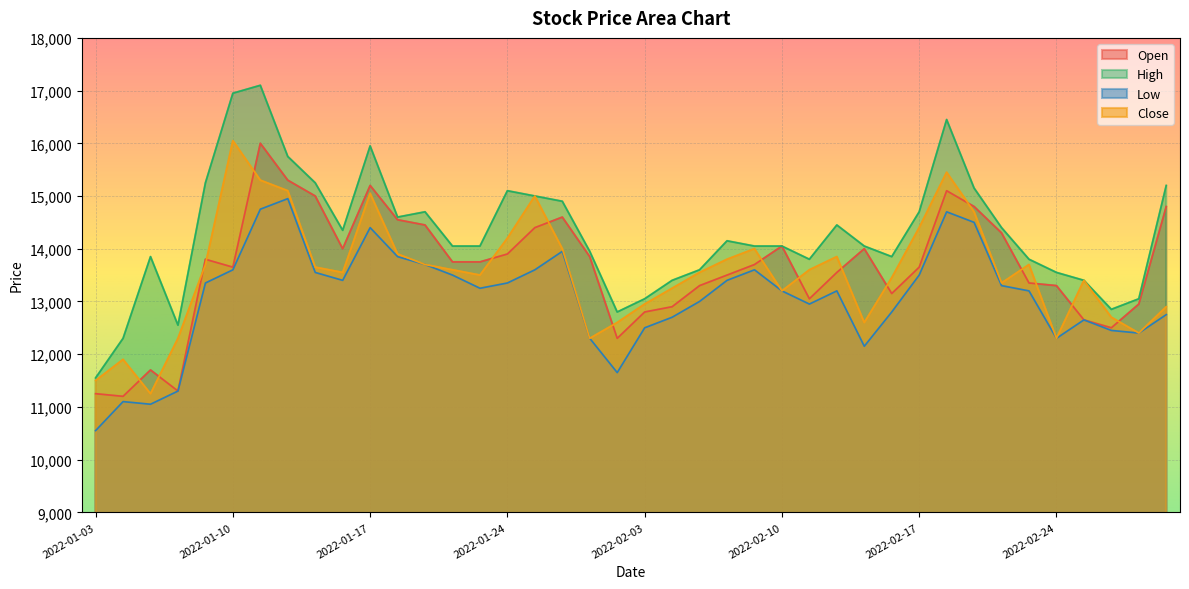

Reading right to left, list all the values displayed in this chart.

Open: 2022-03-03=14800	2022-03-02=12950	2022-02-28=12500	2022-02-25=12650	2022-02-24=13300	2022-02-23=13350	2022-02-22=14300	2022-02-21=14800	2022-02-18=15100	2022-02-17=13650	2022-02-16=13150	2022-02-15=14000	2022-02-14=13550	2022-02-11=13050	2022-02-10=14050	2022-02-09=13700	2022-02-08=13500	2022-02-07=13300	2022-02-04=12900	2022-02-03=12800	2022-01-28=12300	2022-01-27=13850	2022-01-26=14600	2022-01-25=14400	2022-01-24=13900	2022-01-21=13750	2022-01-20=13750	2022-01-19=14450	2022-01-18=14550	2022-01-17=15200	2022-01-14=14000	2022-01-13=15000	2022-01-12=15300	2022-01-11=16000	2022-01-10=13650	2022-01-07=13800	2022-01-06=11300	2022-01-05=11700	2022-01-04=11200	2022-01-03=11250
High: 2022-03-03=15200	2022-03-02=13050	2022-02-28=12850	2022-02-25=13400	2022-02-24=13550	2022-02-23=13800	2022-02-22=14400	2022-02-21=15150	2022-02-18=16450	2022-02-17=14700	2022-02-16=13850	2022-02-15=14050	2022-02-14=14450	2022-02-11=13800	2022-02-10=14050	2022-02-09=14050	2022-02-08=14150	2022-02-07=13600	2022-02-04=13400	2022-02-03=13050	2022-01-28=12800	2022-01-27=13950	2022-01-26=14900	2022-01-25=15000	2022-01-24=15100	2022-01-21=14050	2022-01-20=14050	2022-01-19=14700	2022-01-18=14600	2022-01-17=15950	2022-01-14=14350	2022-01-13=15250	2022-01-12=15750	2022-01-11=17100	2022-01-10=16950	2022-01-07=15250	2022-01-06=12550	2022-01-05=13850	2022-01-04=12300	2022-01-03=11550
Low: 2022-03-03=12750	2022-03-02=12400	2022-02-28=12450	2022-02-25=12650	2022-02-24=12300	2022-02-23=13200	2022-02-22=13300	2022-02-21=14500	2022-02-18=14700	2022-02-17=13500	2022-02-16=12800	2022-02-15=12150	2022-02-14=13200	2022-02-11=12950	2022-02-10=13200	2022-02-09=13600	2022-02-08=13400	2022-02-07=13000	2022-02-04=12700	2022-02-03=12500	2022-01-28=11650	2022-01-27=12300	2022-01-26=13950	2022-01-25=13600	2022-01-24=13350	2022-01-21=13250	2022-01-20=13500	2022-01-19=13700	2022-01-18=13850	2022-01-17=14400	2022-01-14=13400	2022-01-13=13550	2022-01-12=14950	2022-01-11=14750	2022-01-10=13600	2022-01-07=13350	2022-01-06=11300	2022-01-05=11050	2022-01-04=11100	2022-01-03=10550
Close: 2022-03-03=12900	2022-03-02=12400	2022-02-28=12700	2022-02-25=13400	2022-02-24=12300	2022-02-23=13700	2022-02-22=13350	2022-02-21=14700	2022-02-18=15450	2022-02-17=14400	2022-02-16=13450	2022-02-15=12600	2022-02-14=13850	2022-02-11=13600	2022-02-10=13200	2022-02-09=14000	2022-02-08=13800	2022-02-07=13550	2022-02-04=13250	2022-02-03=12950	2022-01-28=12600	2022-01-27=12300	2022-01-26=14000	2022-01-25=15000	2022-01-24=14200	2022-01-21=13500	2022-01-20=13600	2022-01-19=13700	2022-01-18=13900	2022-01-17=15050	2022-01-14=13550	2022-01-13=13650	2022-01-12=15100	2022-01-11=15300	2022-01-10=16050	2022-01-07=13700	2022-01-06=12300	2022-01-05=11250	2022-01-04=11900	2022-01-03=11500